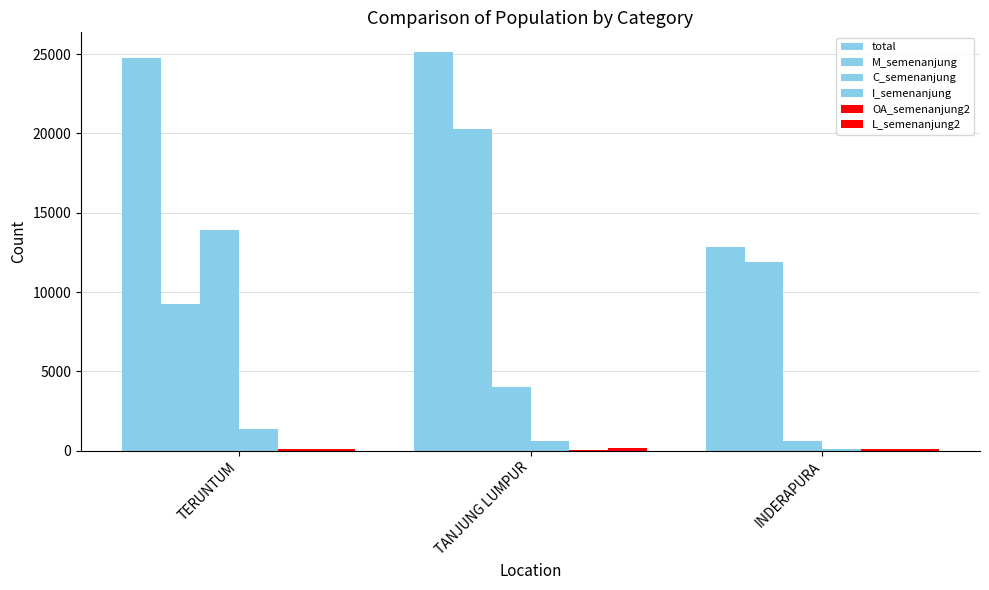

The total series shows 24746 at TERUNTUM. True or false?

True